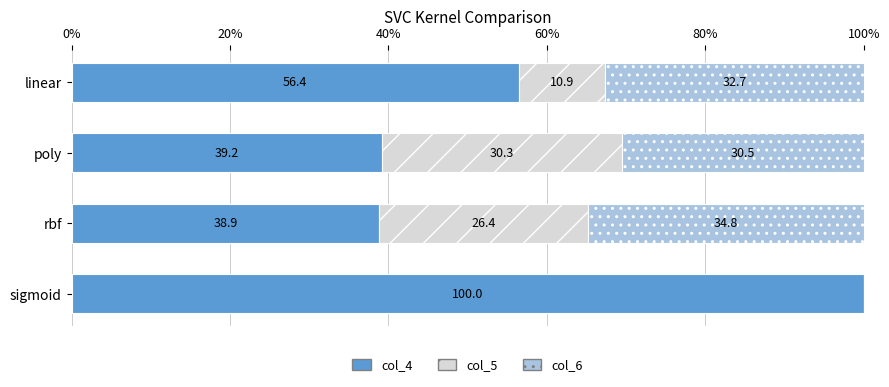

What is the sum of the col_4 values at linear and rbf?

95.3